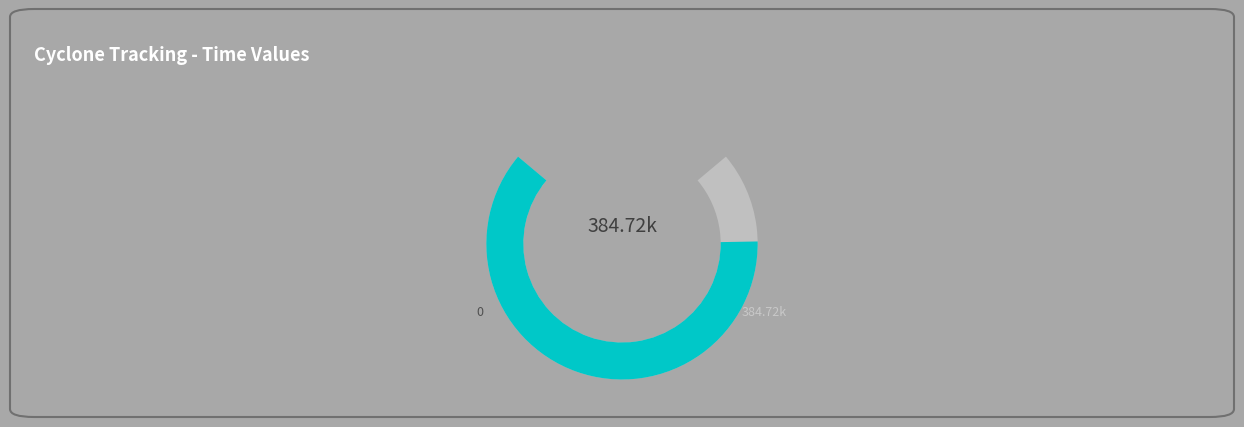

True or false: 23 accounts for 17% of the total.

False